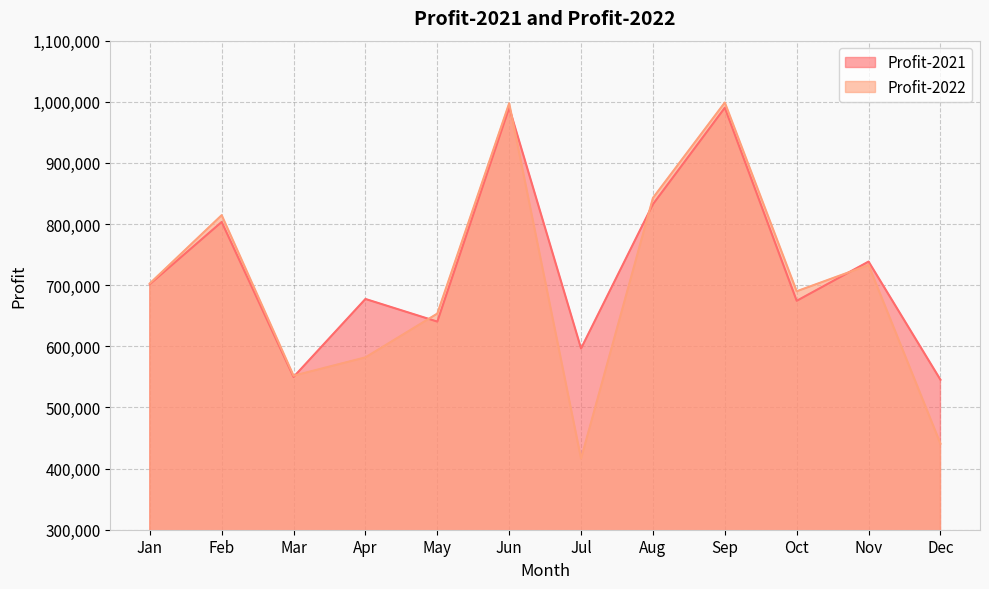

Is it true that Profit-2022 equals 1017618 at Apr?

False